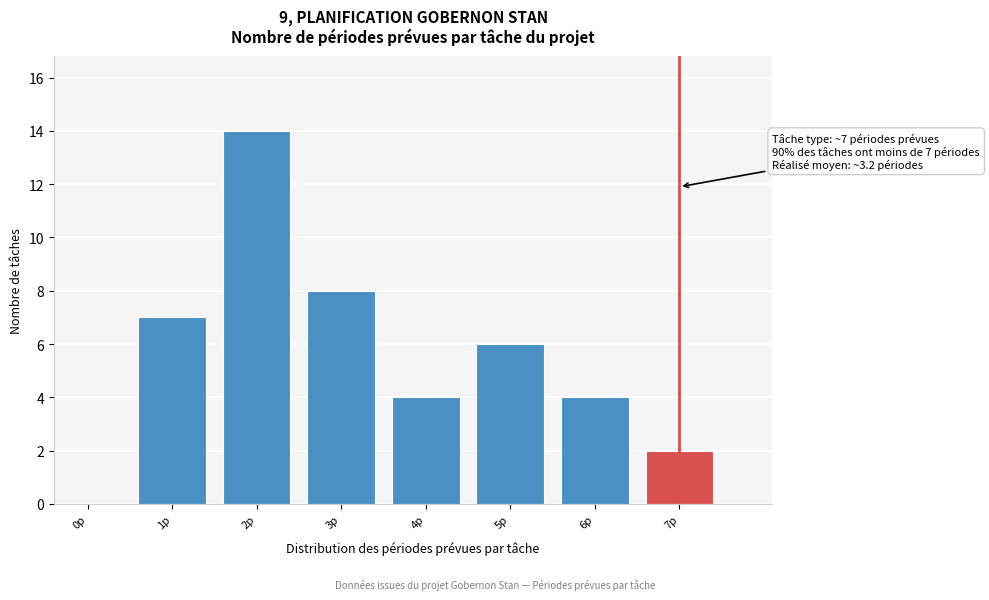

Reading left to right, list all the values displayed in this chart.

0p=0	1p=7	2p=14	3p=8	4p=4	5p=6	6p=4	7p=2